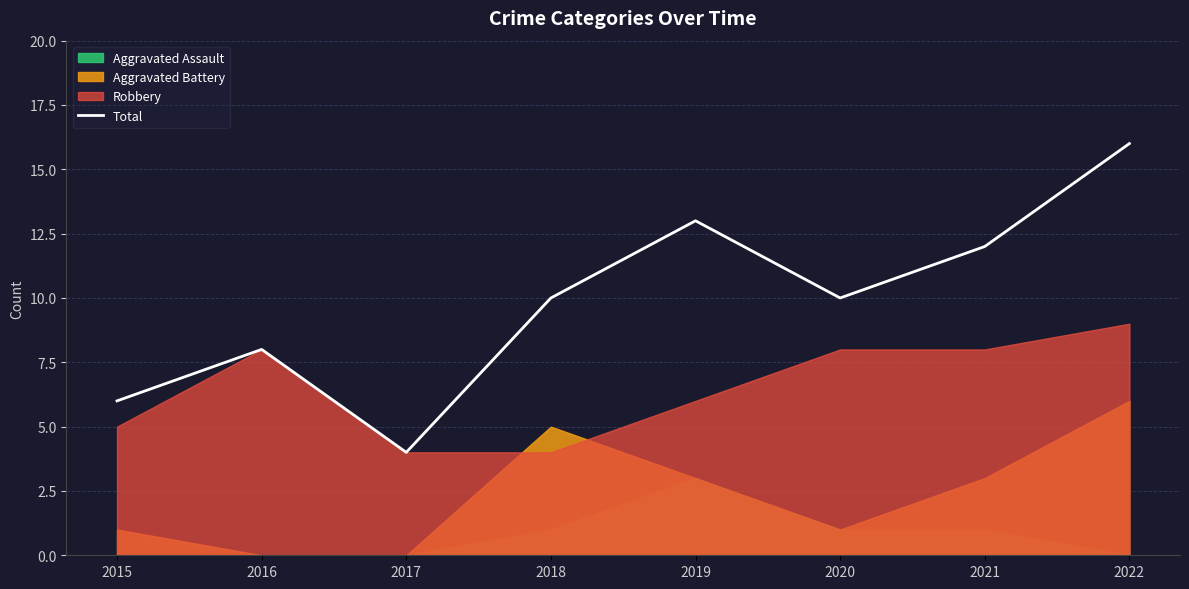

The chart shows a value of 5 at 2016. True or false?

False